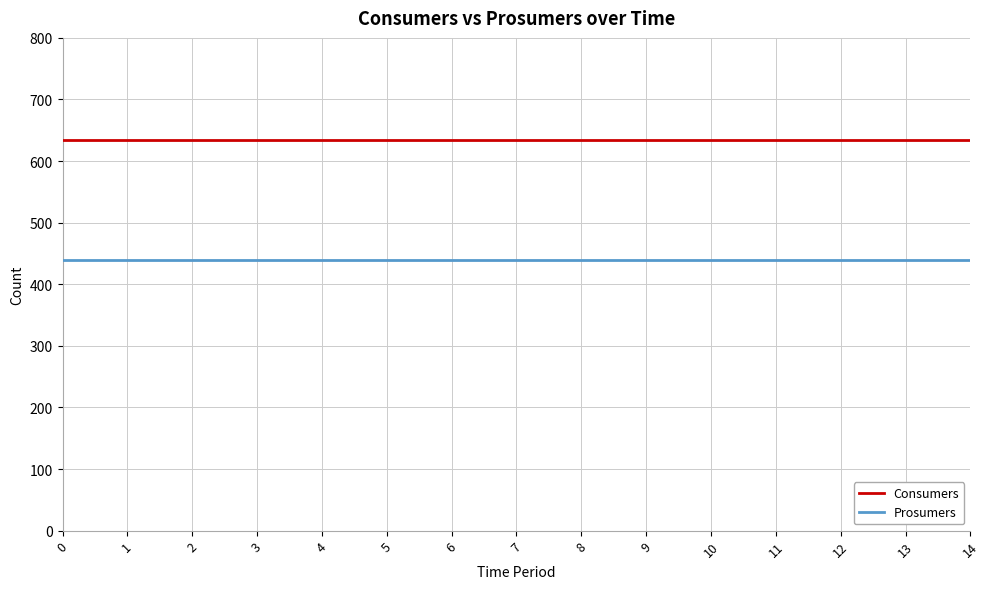

The value of Consumers at 6 is 261. True or false?

False